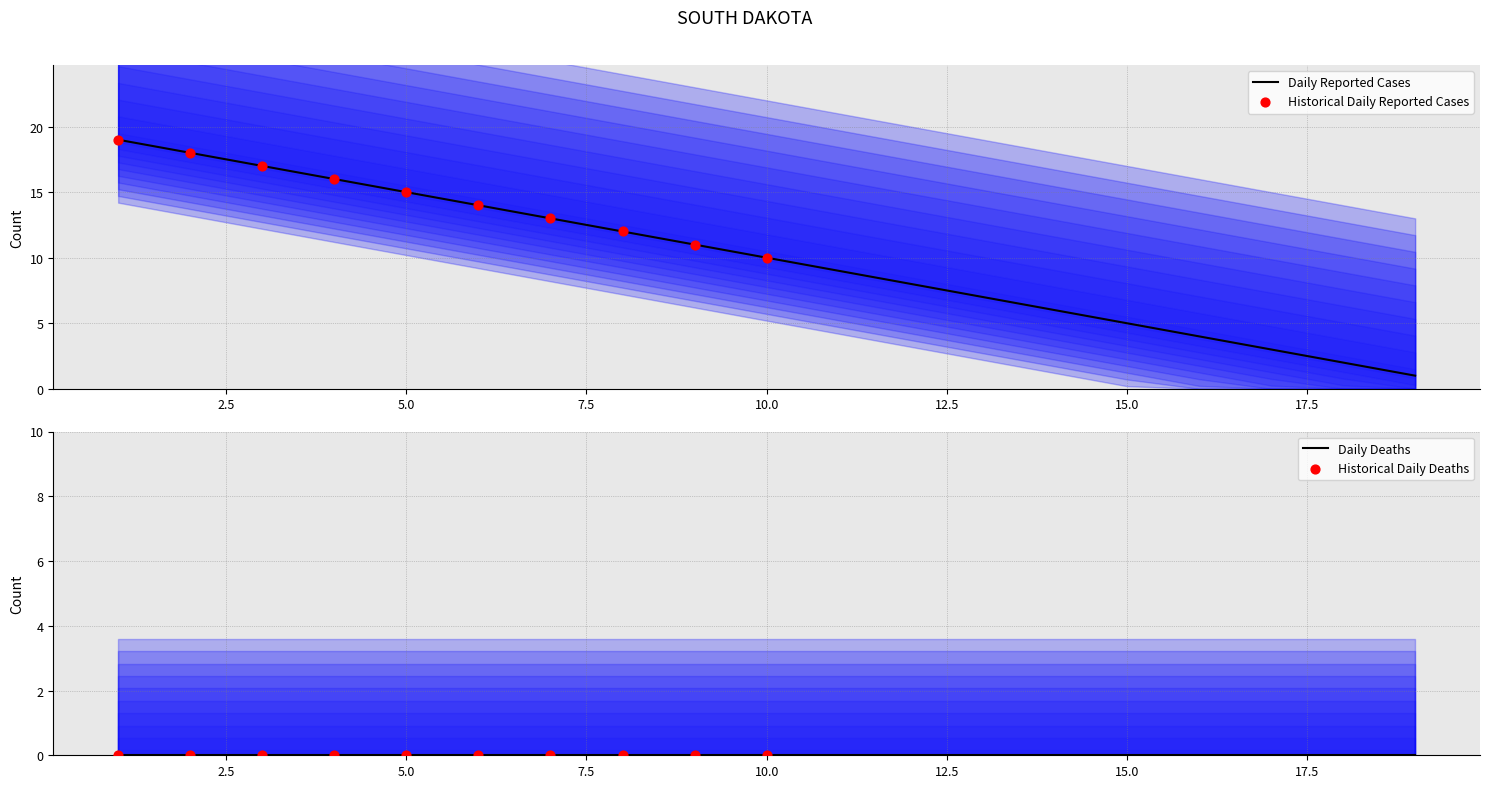

What is the total value across all series at 1?

19